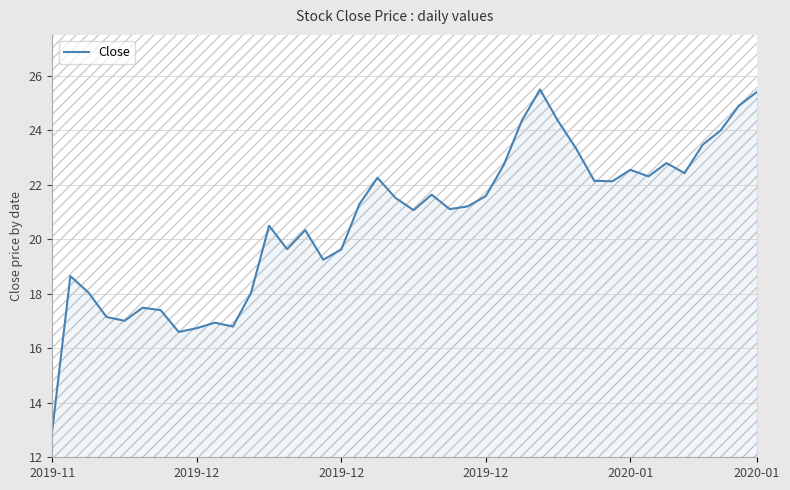

Is it true that the value at 36 is 13.1?

False